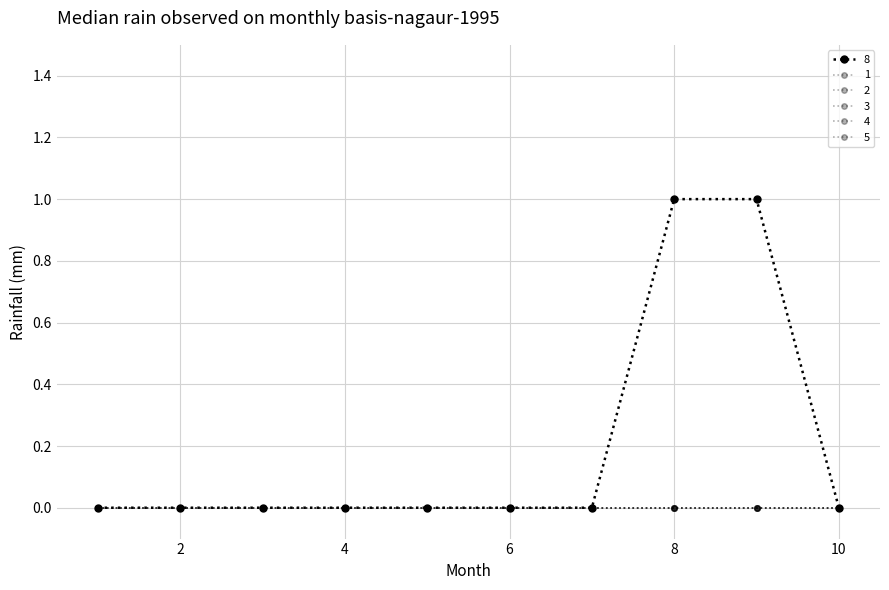

Is this an area chart (filled region under the line)?

No